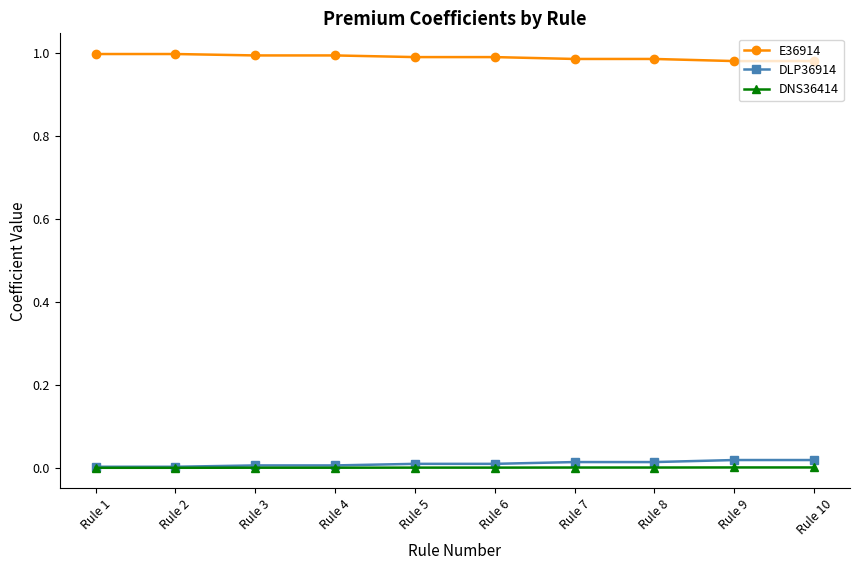

Is the value of DLP36914 at Rule 3 greater than the value of E36914 at Rule 2?

No